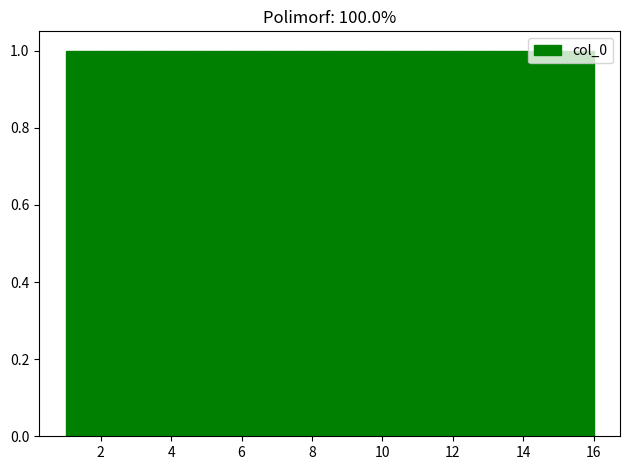

Reading left to right, list every bar in this chart as the range it spans on the x-axis followed by its height. Neither the bar edges nor the heights are printed on the chart, so give them approximately, as read against the axes.

1.0 to 2.0: 1
2.0 to 2.8: 1
2.8 to 3.8: 1
3.8 to 4.8: 1
4.8 to 5.6: 1
5.6 to 6.6: 1
6.6 to 7.6: 1
7.6 to 8.6: 1
8.6 to 9.4: 1
9.4 to 10.4: 1
10.4 to 11.4: 1
11.4 to 12.2: 1
12.2 to 13.2: 1
13.2 to 14.2: 1
14.2 to 15.0: 1
15.0 to 16.0: 1